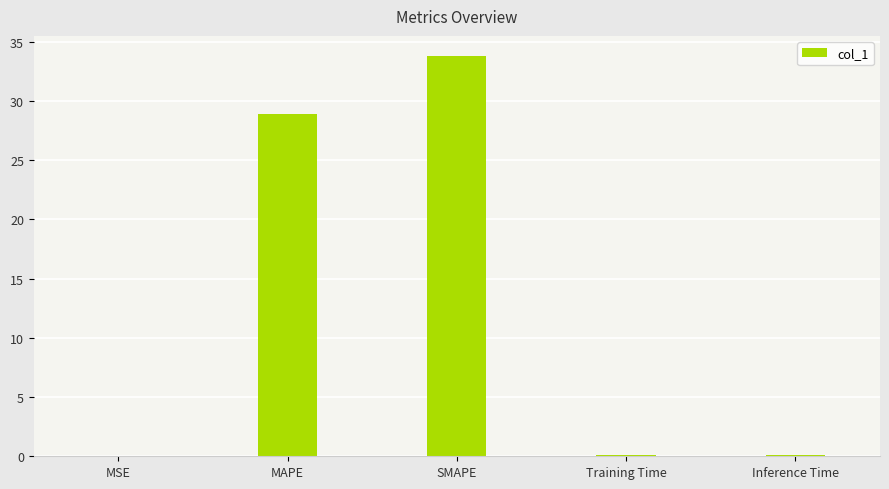

Which has a higher value, Training Time or SMAPE?

SMAPE